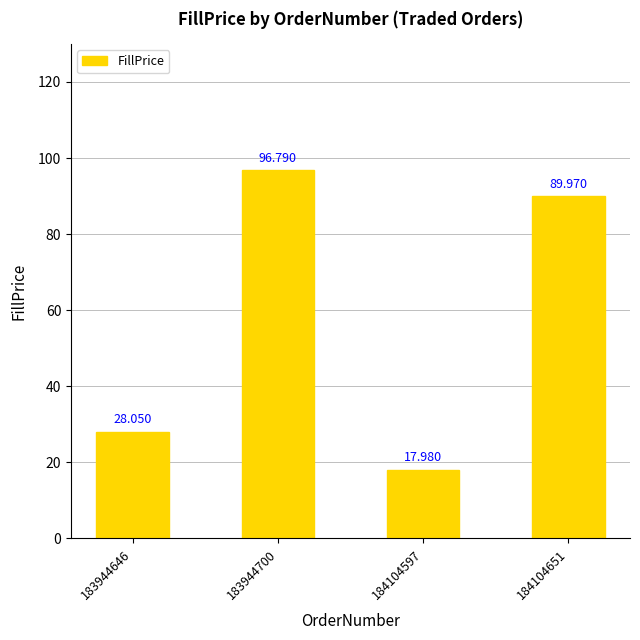

Which label corresponds to the largest value in the chart?

183944700